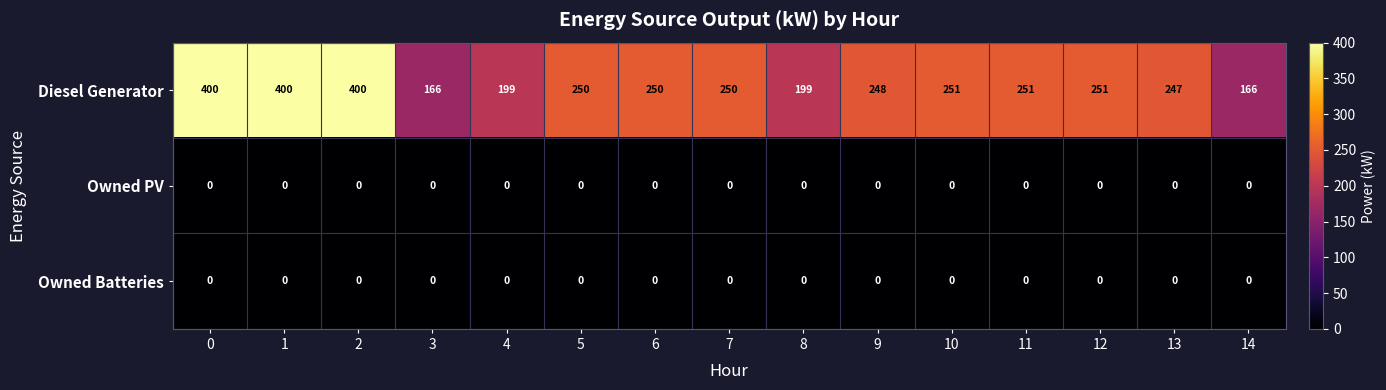

What is the minimum value for Diesel Generator?

166